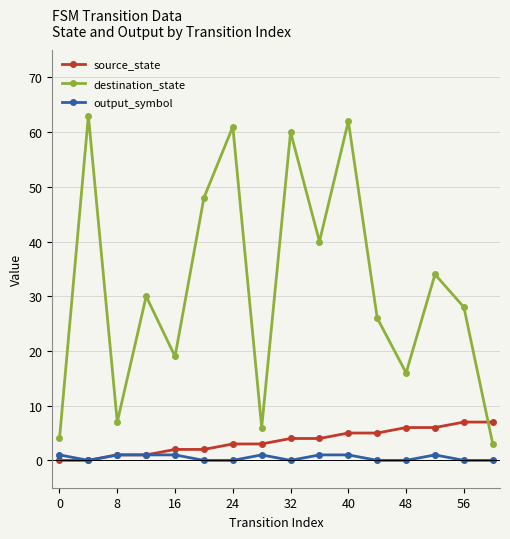

At how many categories does at least one series exceed 21?

10